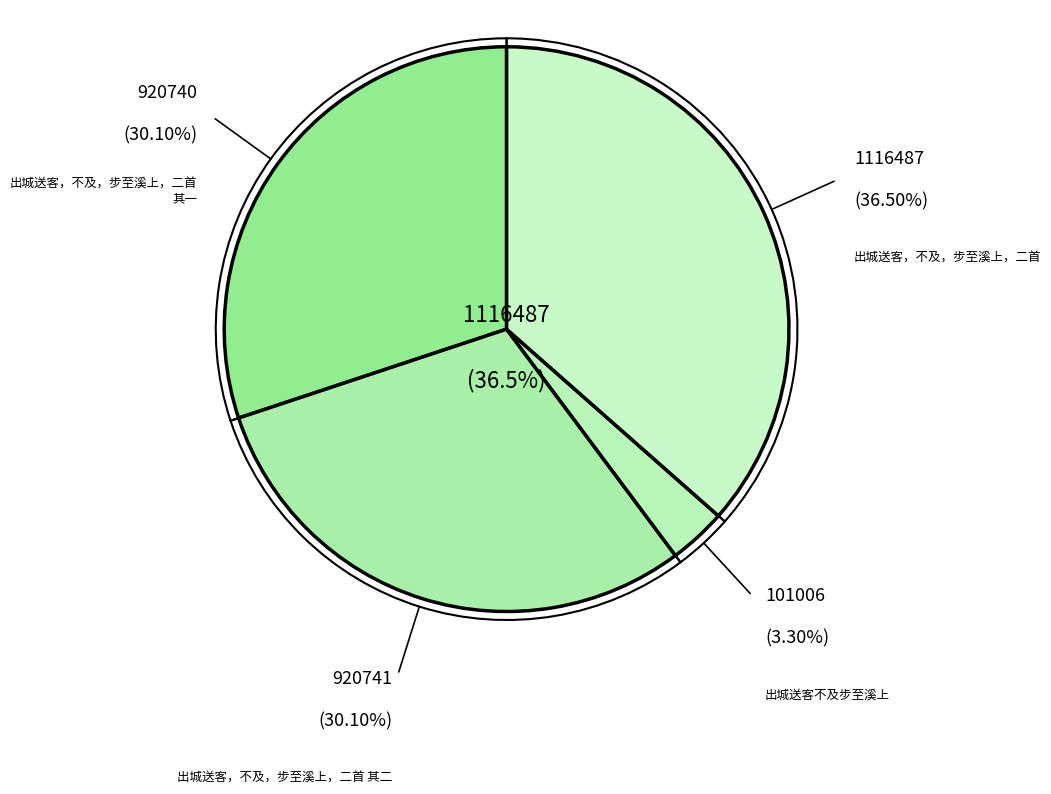

Does 出城送客，不及，步至溪上，二首 其一 account for over 50% of the chart?

No